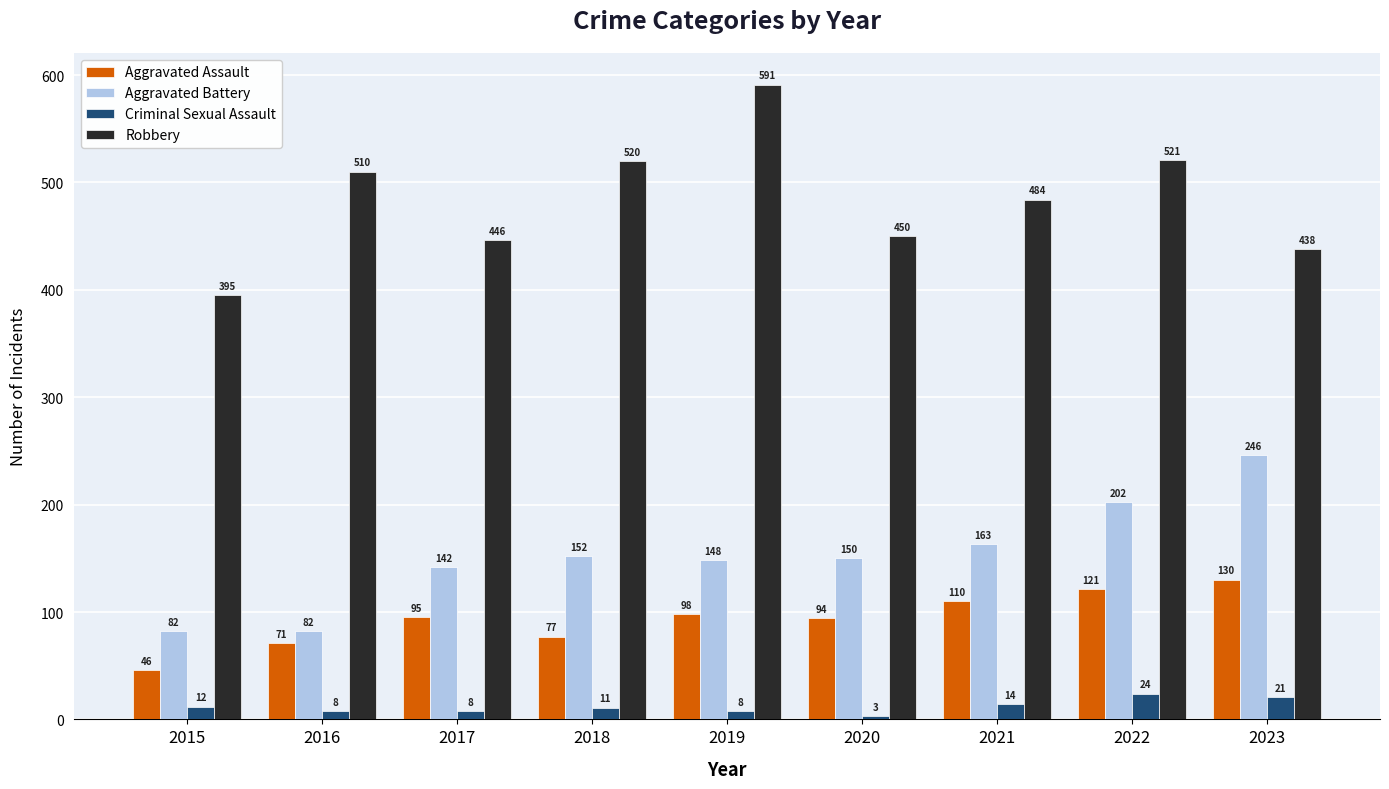

What is the average value of the Aggravated Assault series?

94